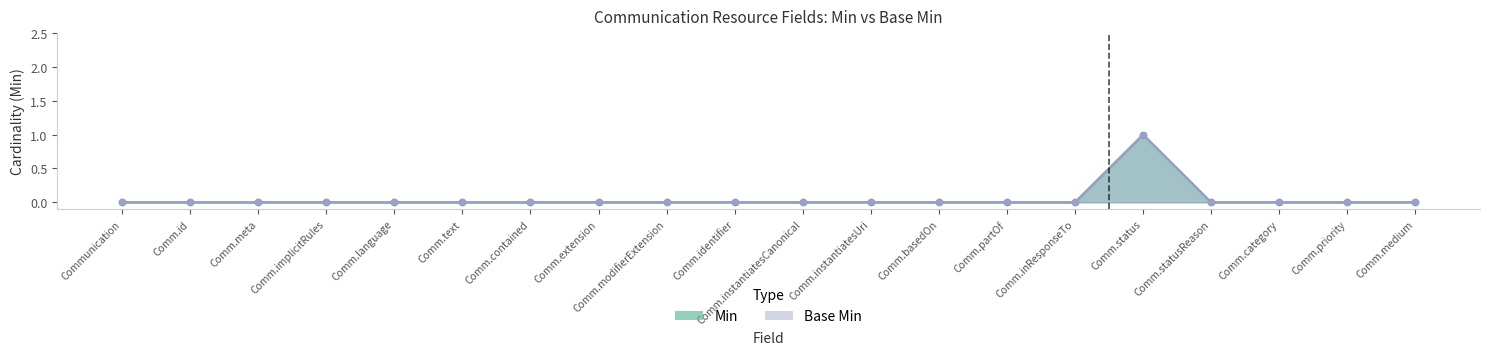

Is the value of Base Min at Comm.language greater than the value of Min at Comm.status?

No